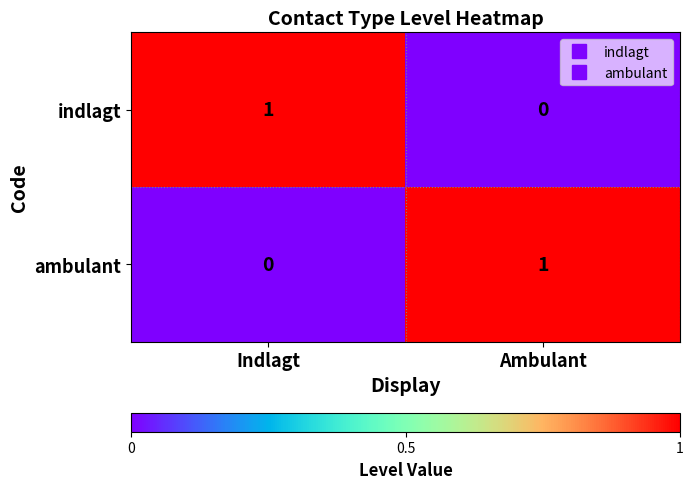

How many values in the indlagt series are below 1?

1